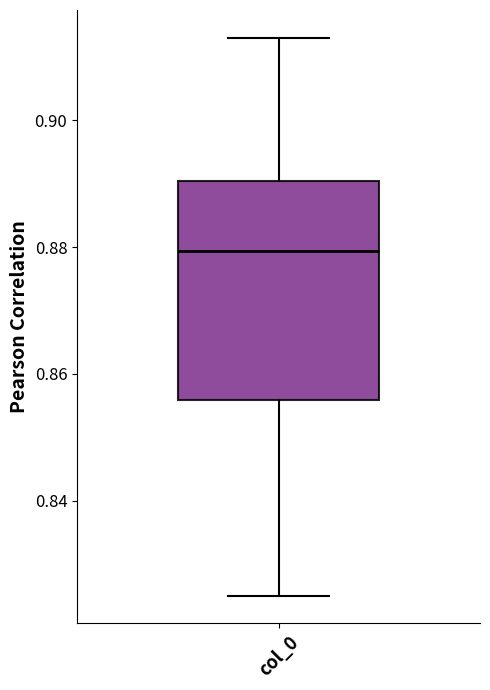

Read this box plot against the y-axis: the position of the median line, the range covered by the box, and the ends of both whiskers. The values are not printed on the chart, so give them approximately, as read against the axis.

median 0.880, box 0.856 to 0.890, whiskers 0.826 to 0.914